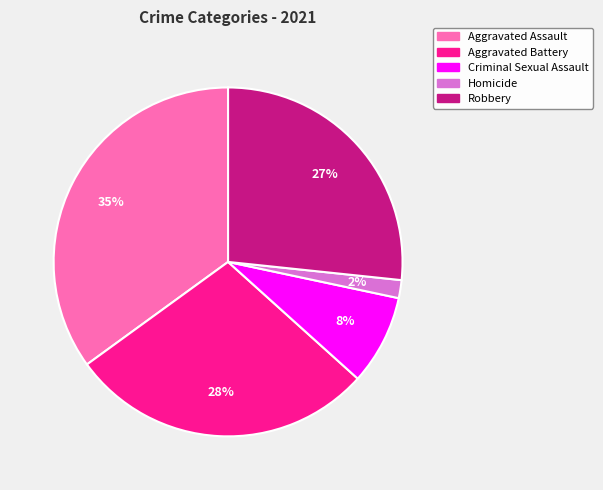

Does Criminal Sexual Assault account for over 50% of the chart?

No